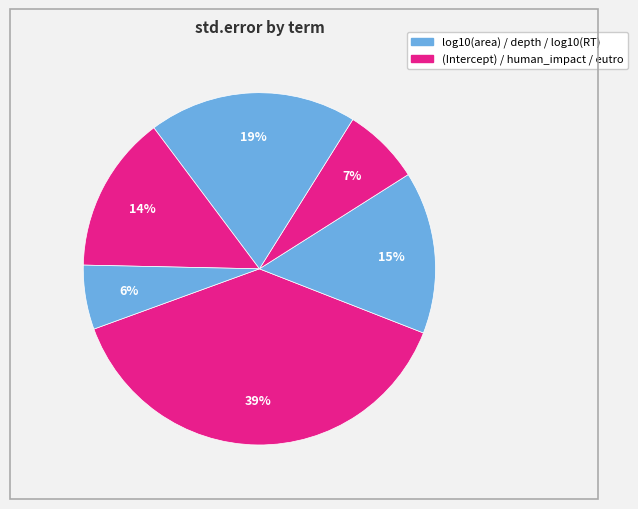

How many segments does this pie chart have?

6